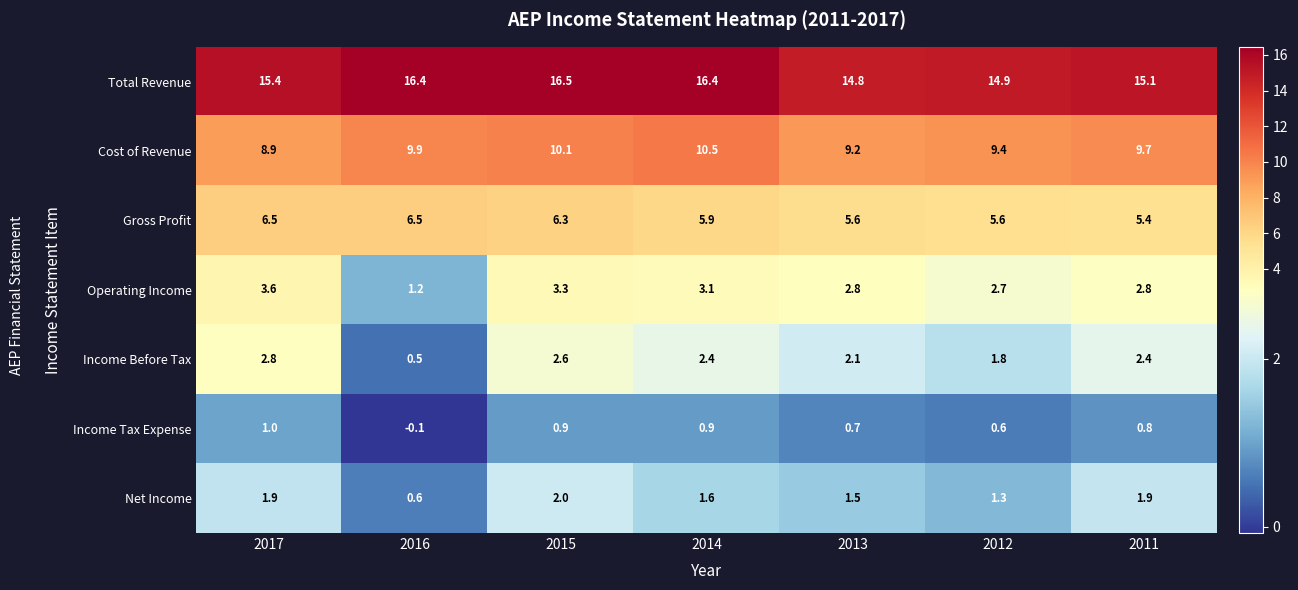

The value of Gross Profit at 2013 is 3.2. True or false?

False